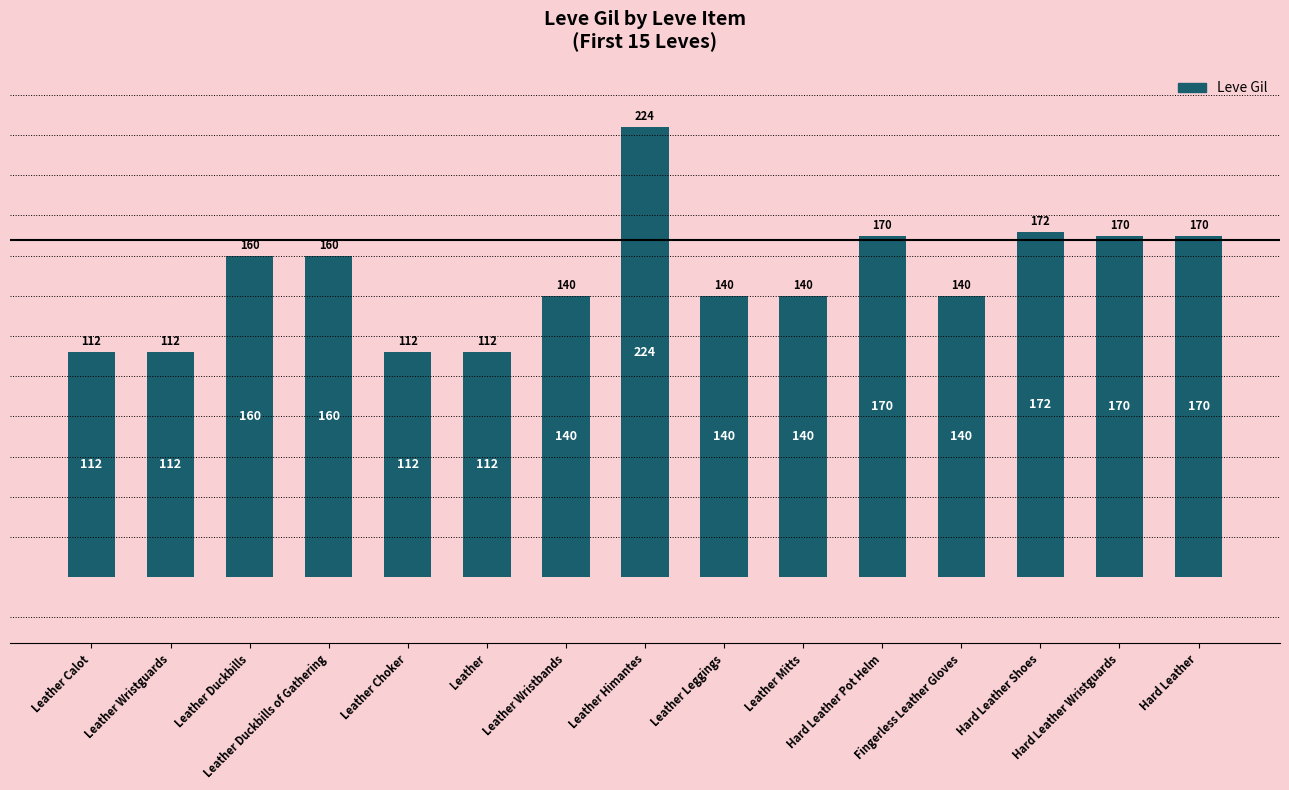

What is the value of the 13th bar from the left?

172